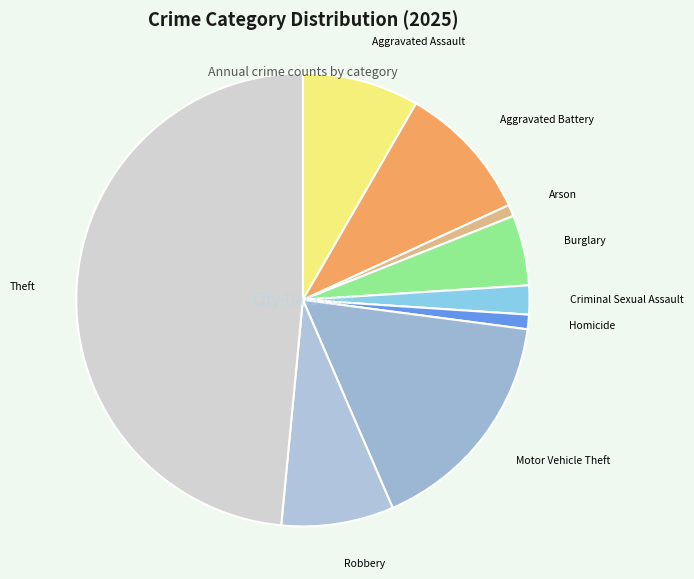

What is the ratio of the value at Aggravated Assault to the value at Criminal Sexual Assault?

4.0